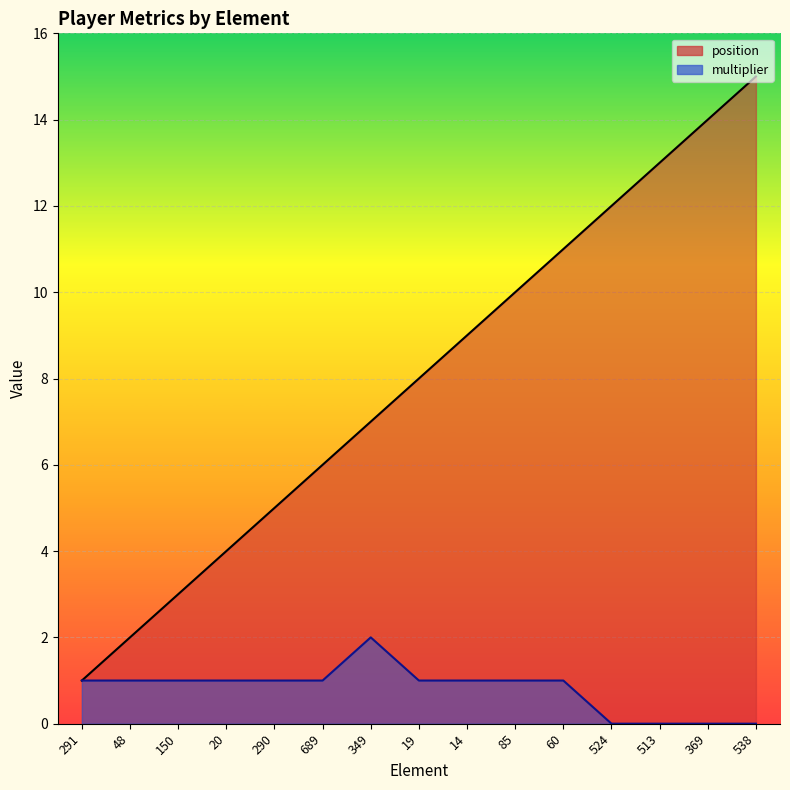

What is the sum of the position values at 290 and 20?

9